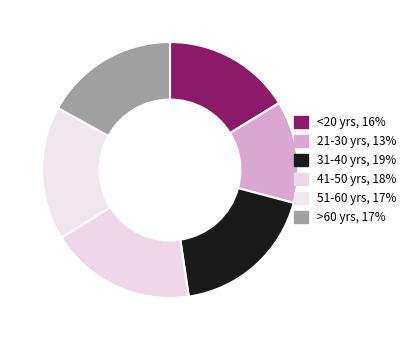

Count the number of slices in the pie.

6